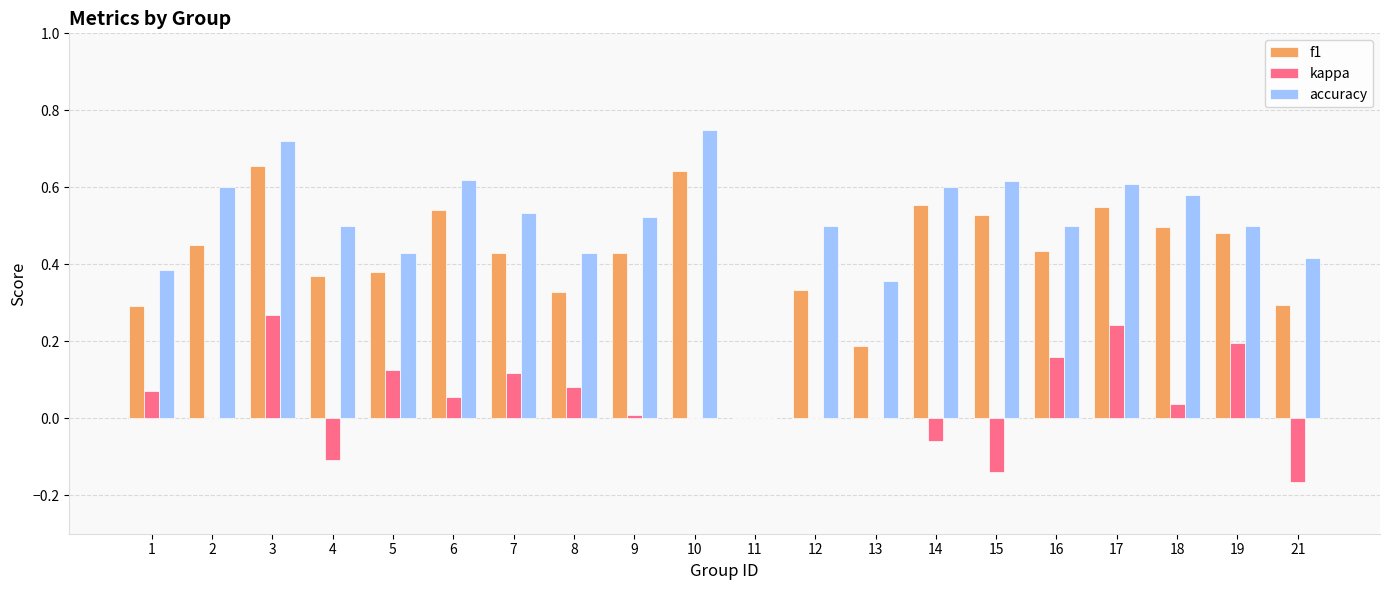

Which series has the largest total across all categories?

accuracy